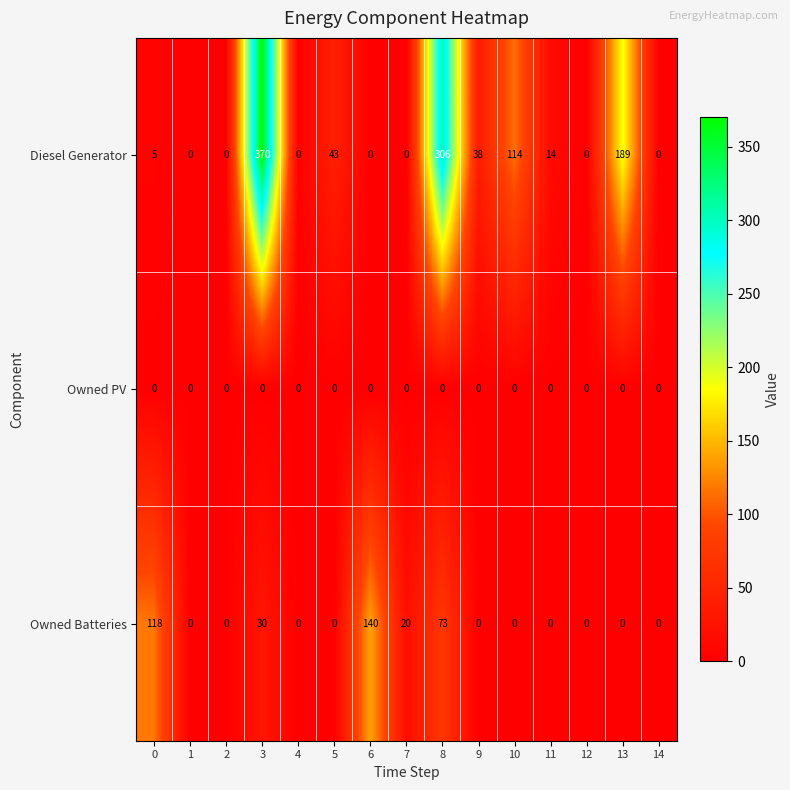

Which series has the widest spread of values?

Diesel Generator